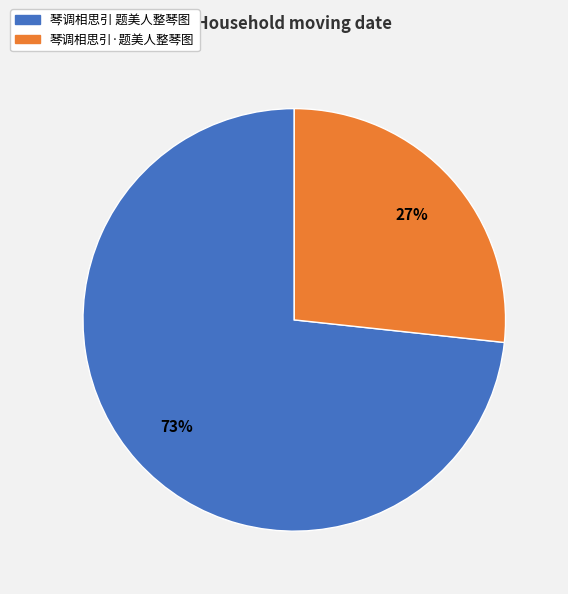

Combined, do 琴调相思引 题美人整琴图 and 琴调相思引·题美人整琴图 account for over 50%?

Yes